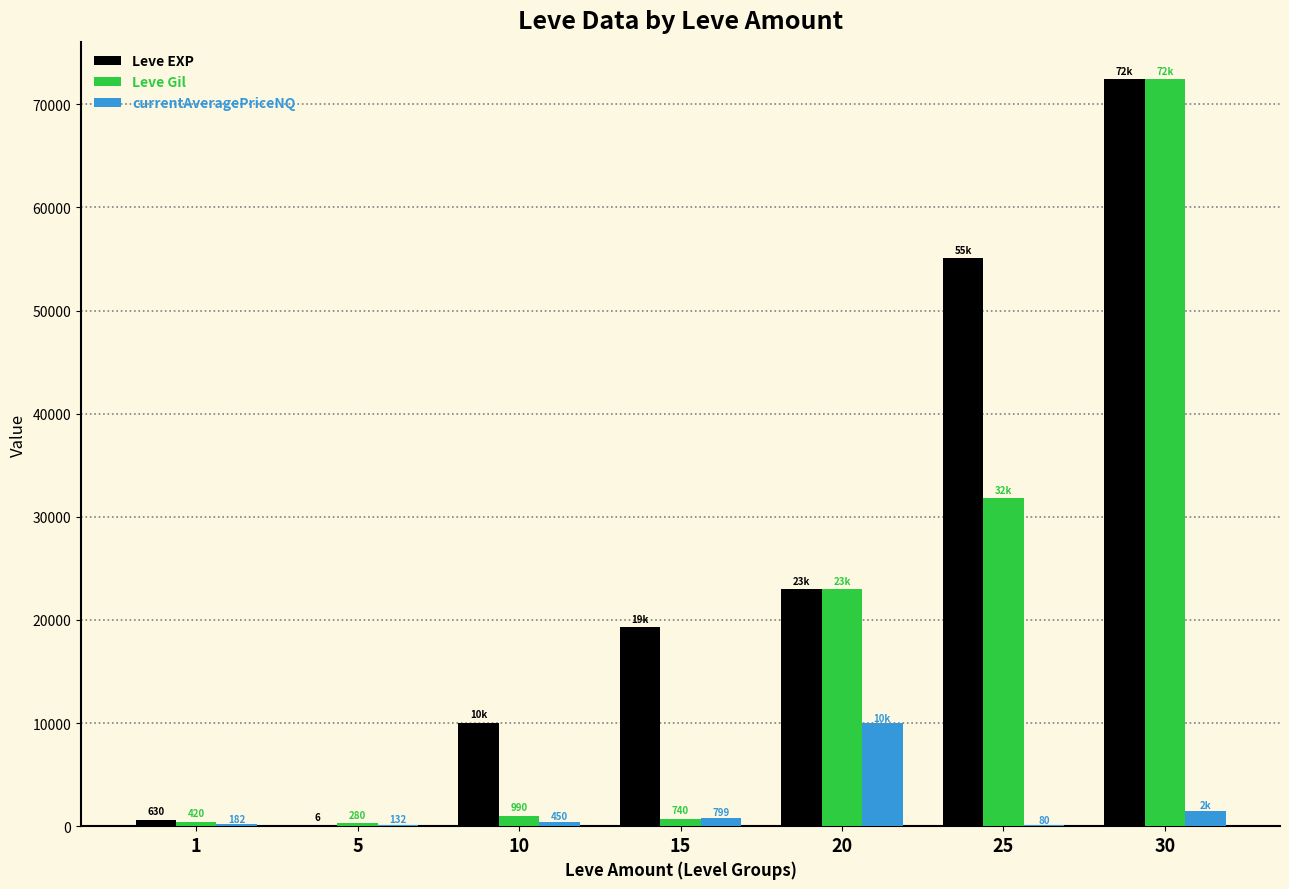

What is the total value across all series at 20?

55921.0